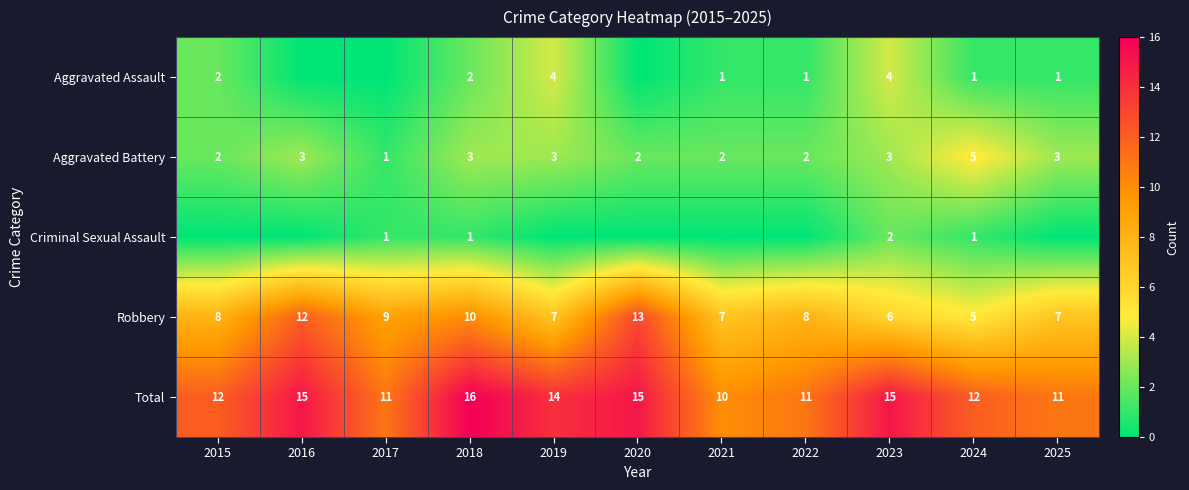

How many Aggravated Battery values are between 2 and 3?

9